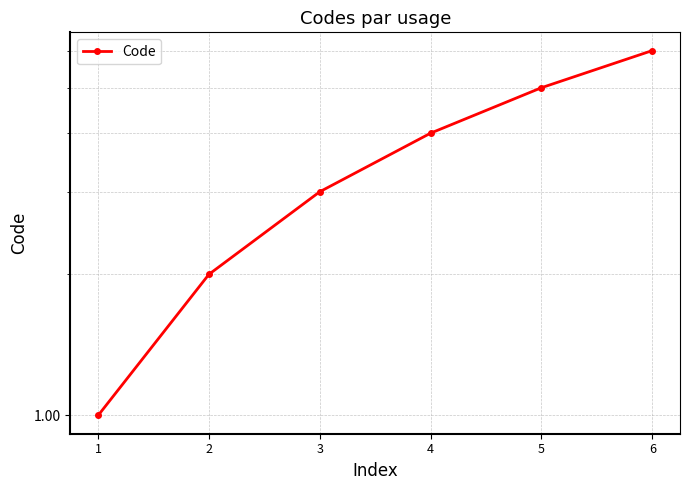

At which category does the chart reach its peak across all series?

6